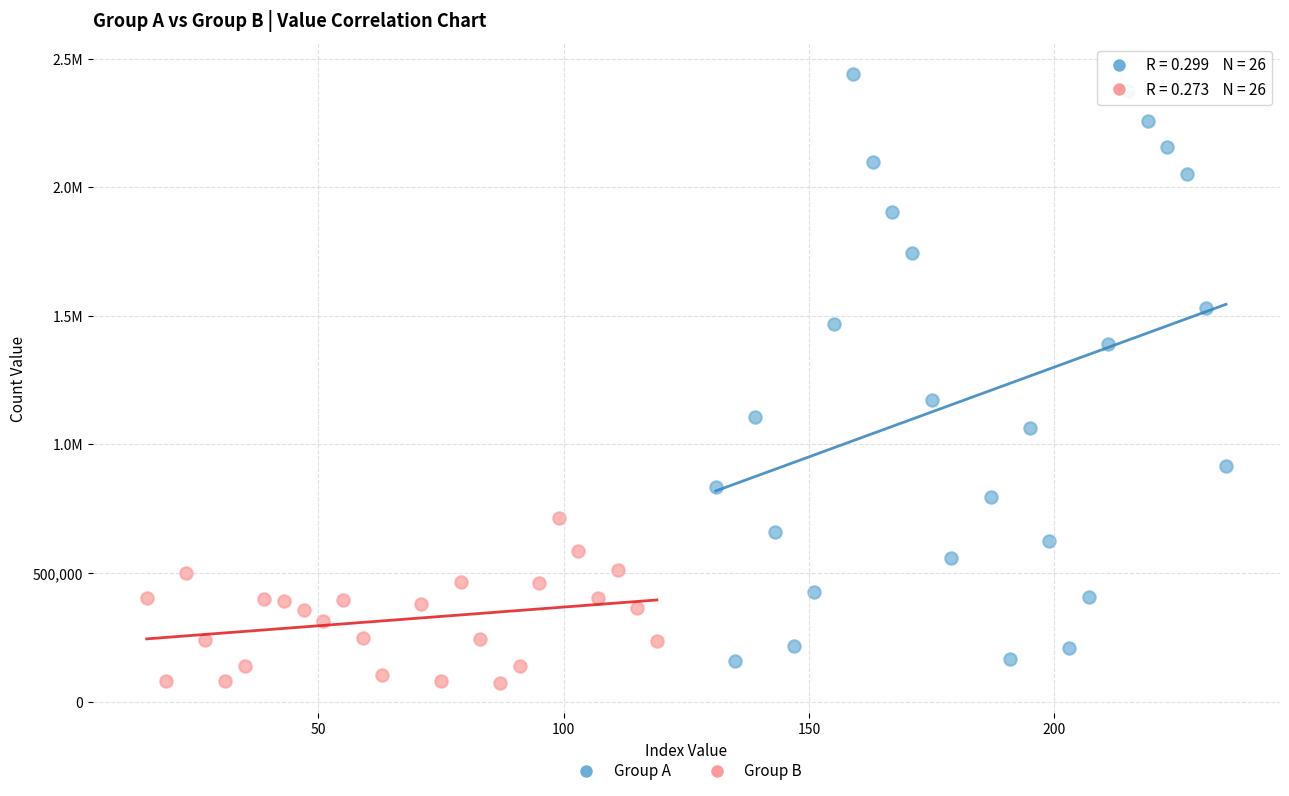

What are all the series names shown in the legend?

Group A, Group B